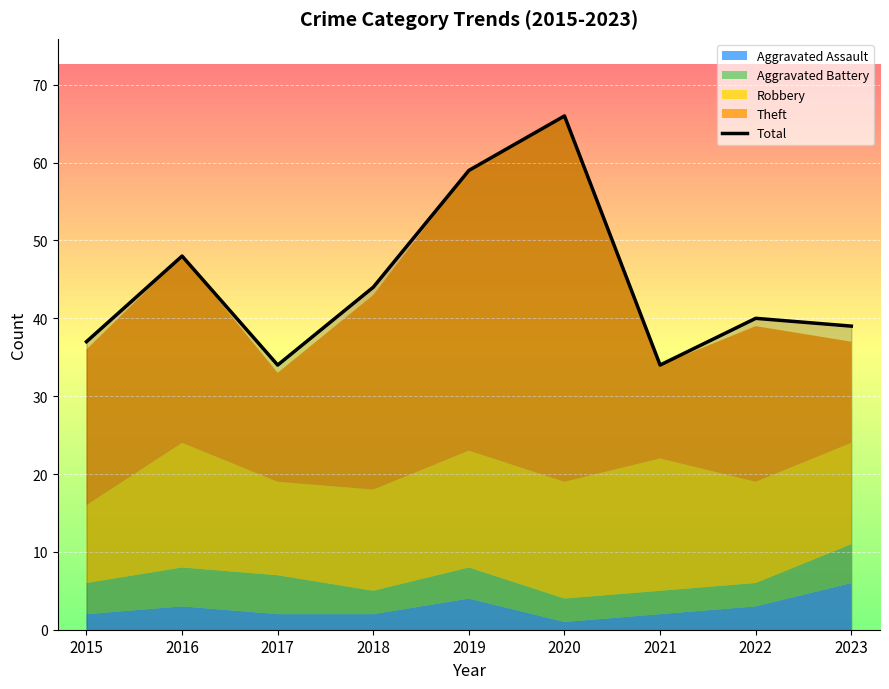

How many values are below 40?

4